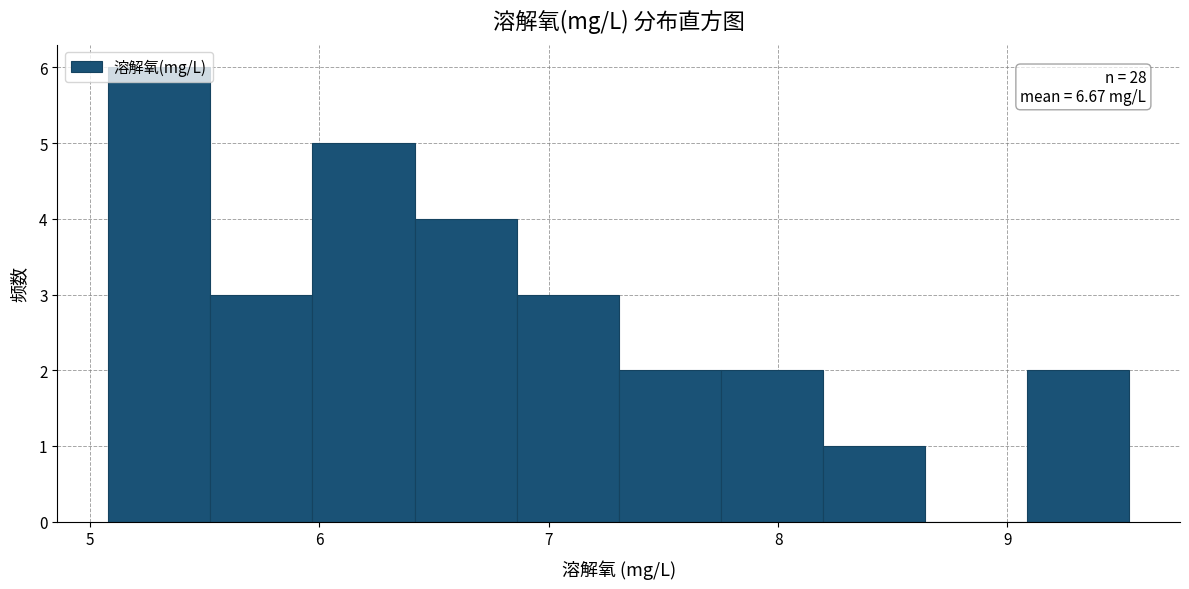

Over which range of the x-axis is the bar tallest?

5.1 to 5.5